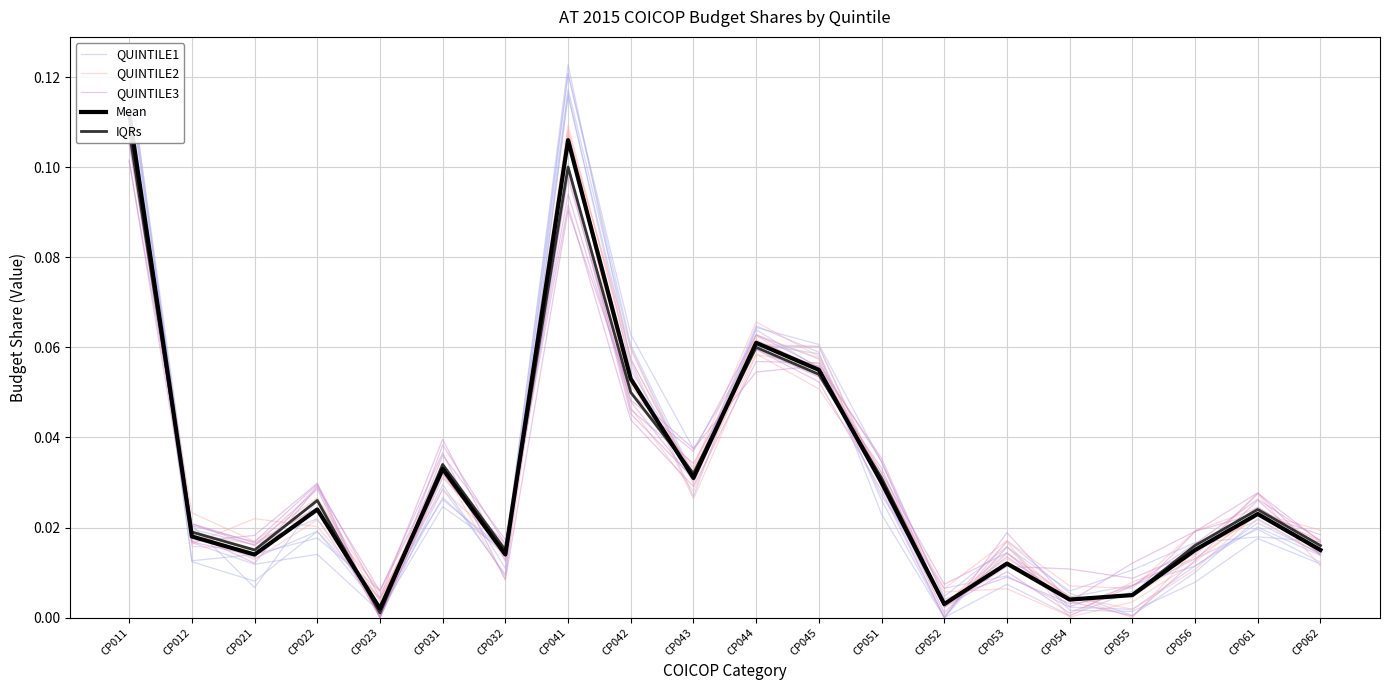

In QUINTILE1, how many points are higher than both neighbors (excluding endpoints)?

6